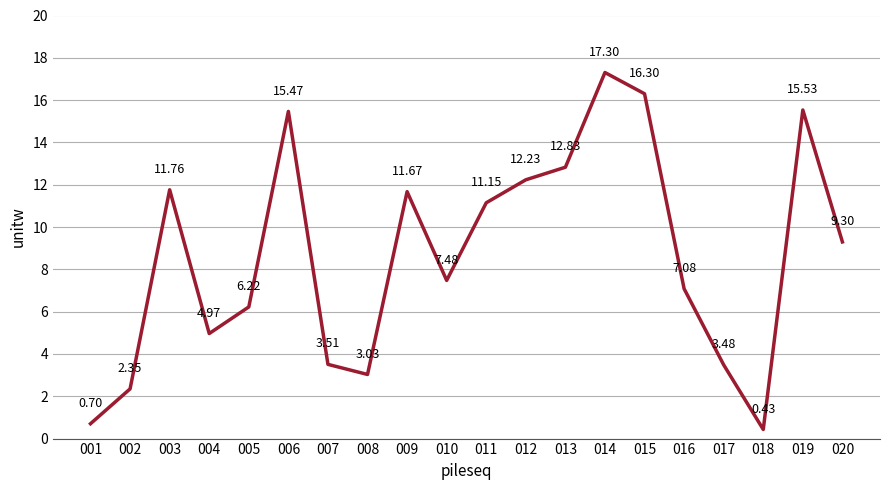

Which has a higher value, 007 or 003?

003